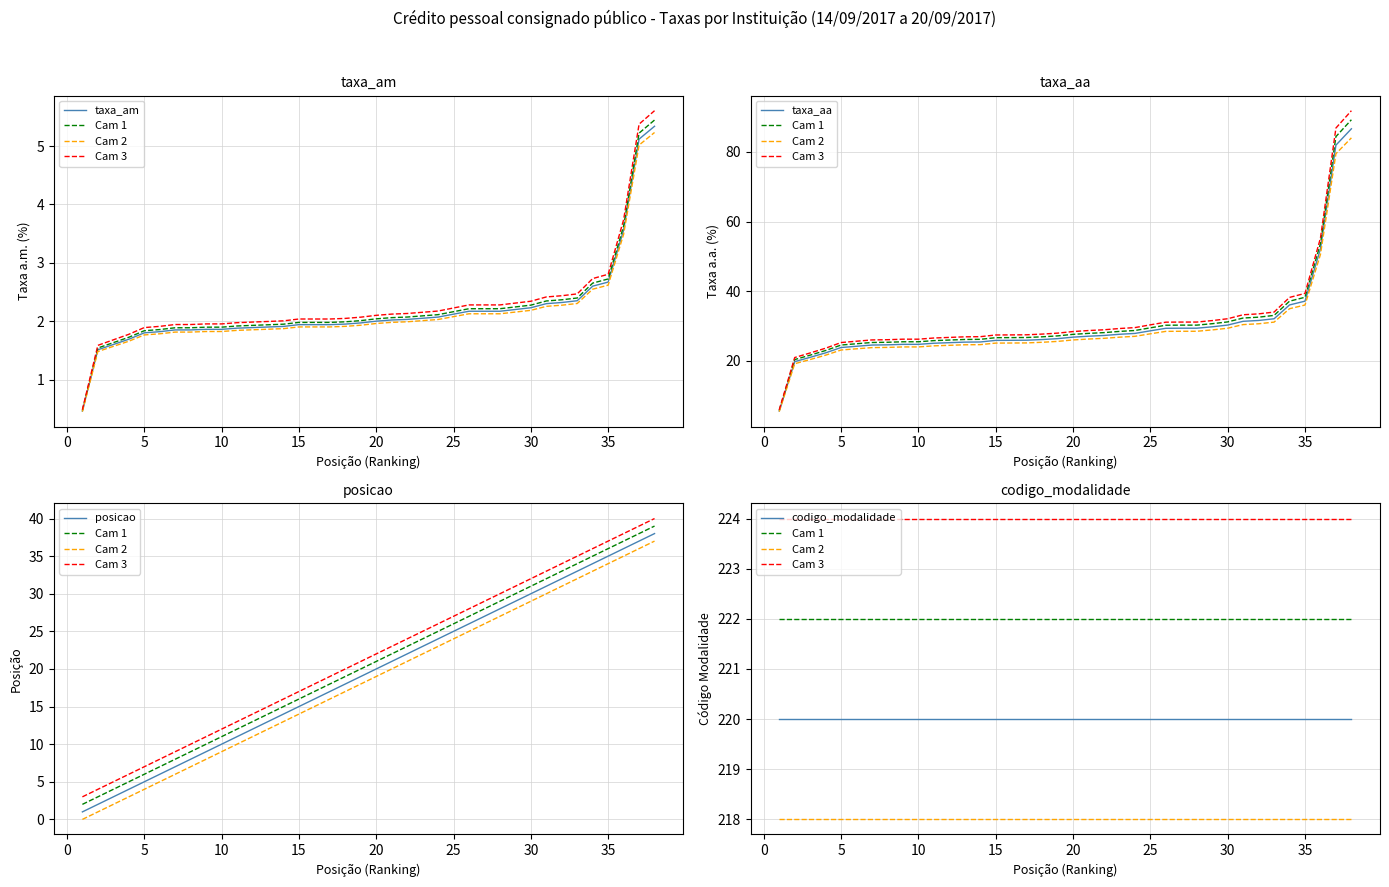

What is the total value across all series at 5?

29.9